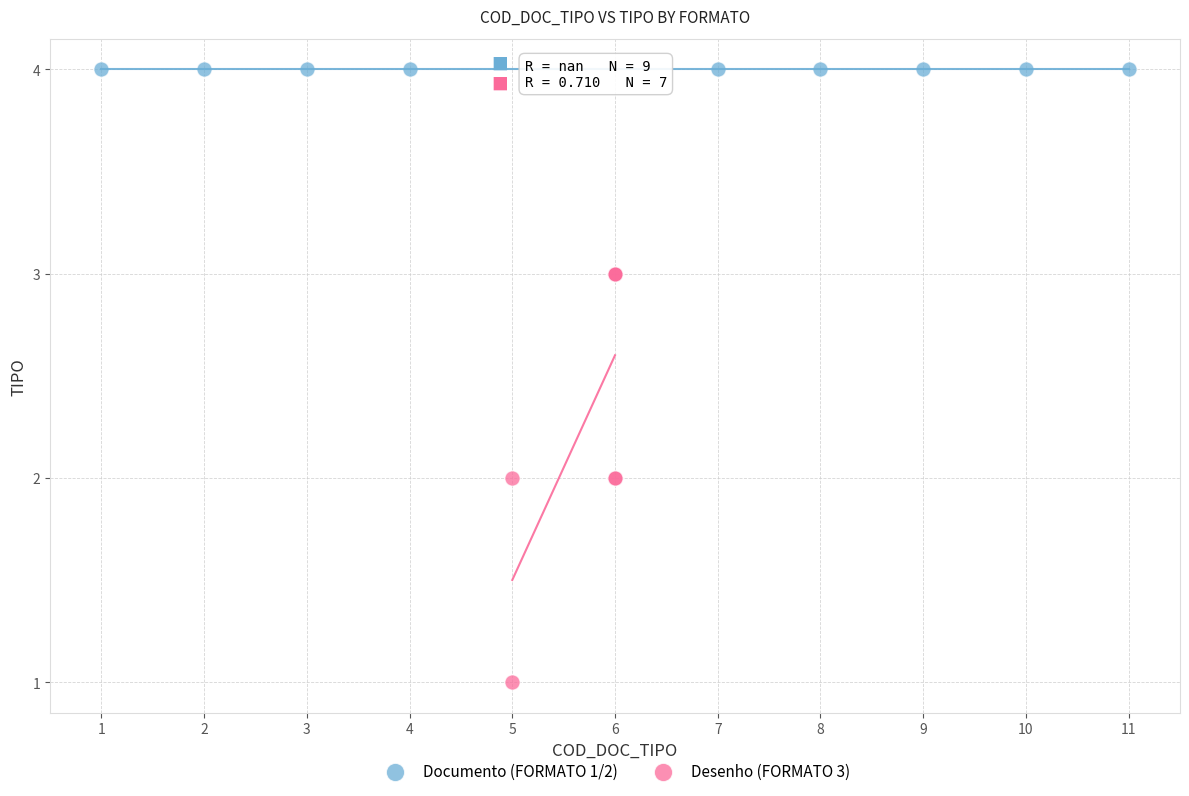

Which series reaches the maximum Y coordinate?

Documento (FORMATO 1/2)